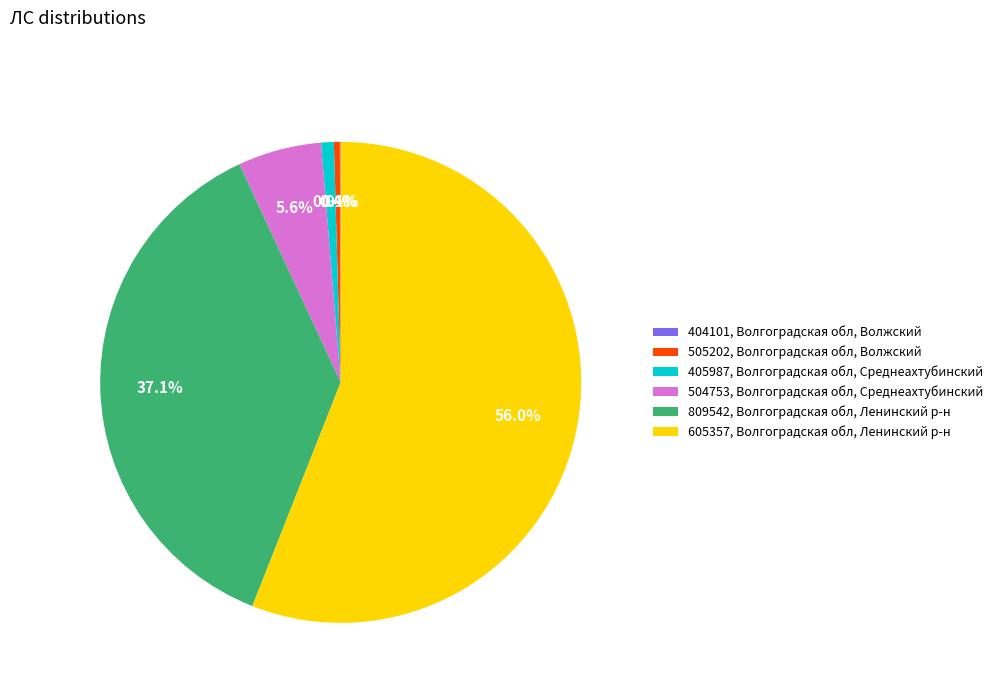

What percentage is the 504753, Волгоградская обл, Среднеахтубинский slice, to the nearest percent?

6%